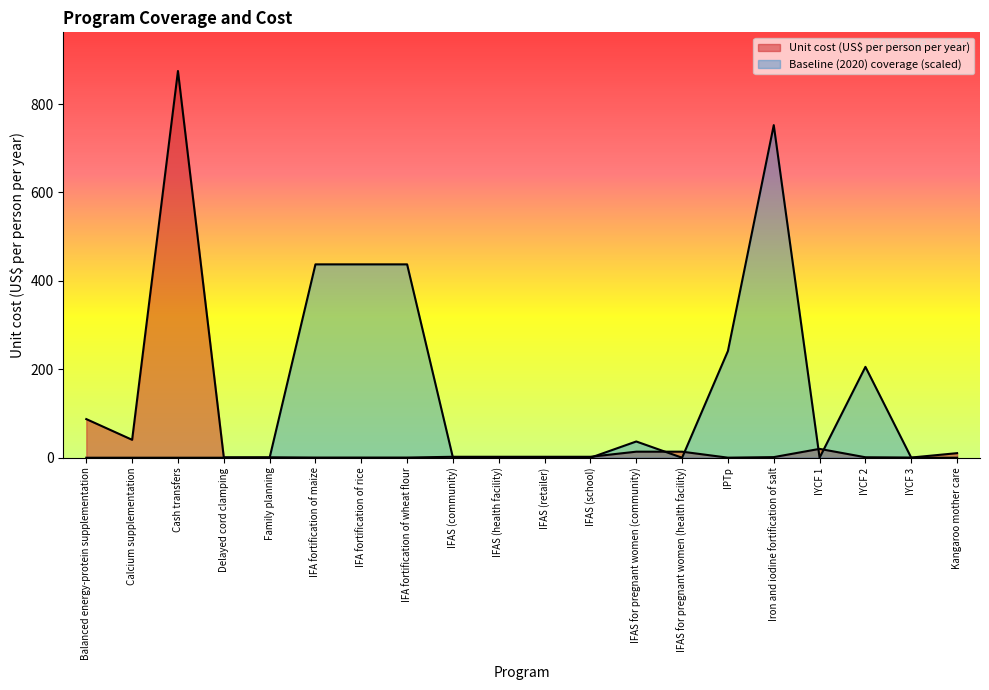

What is the difference between the second highest and second lowest values in the Unit cost (US$ per person per year) series?

87.0